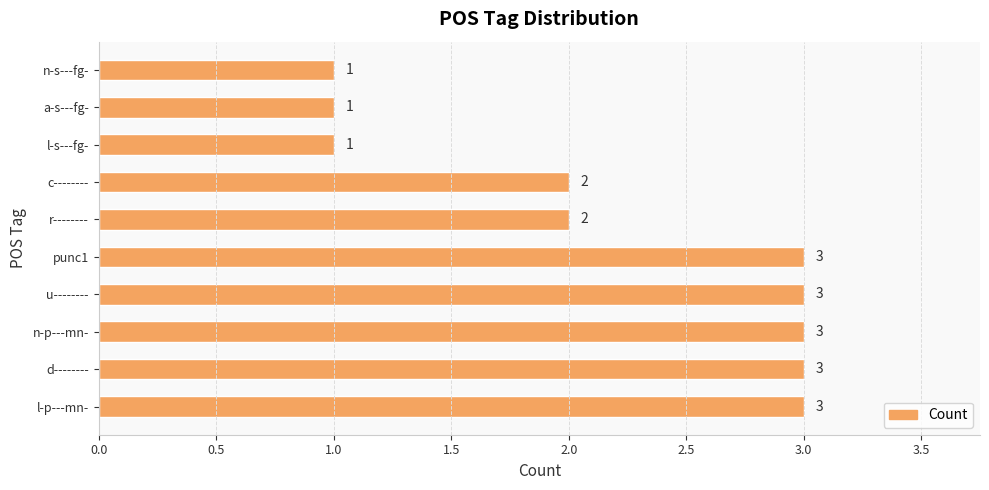

What is the sum of all values?

22